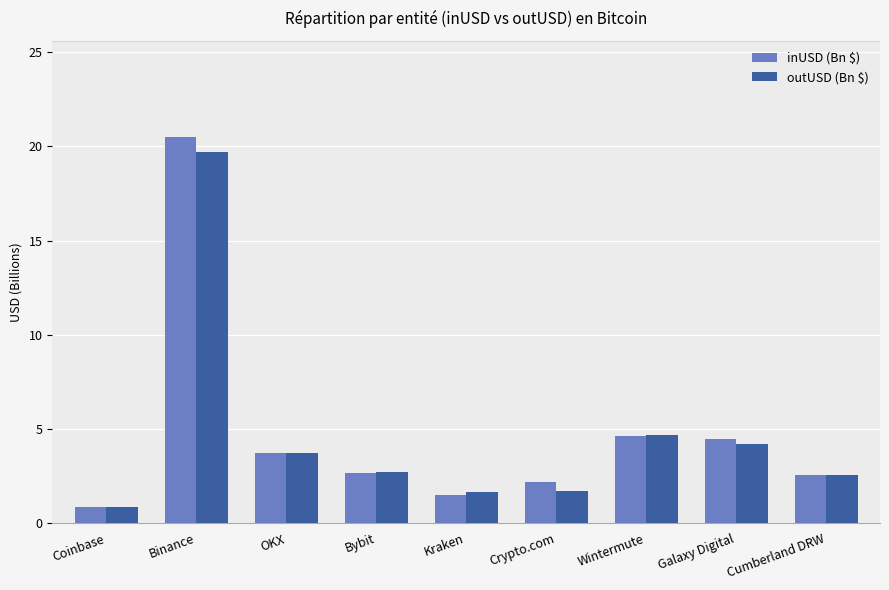

What is the minimum value for outUSD (Bn $)?

0.9